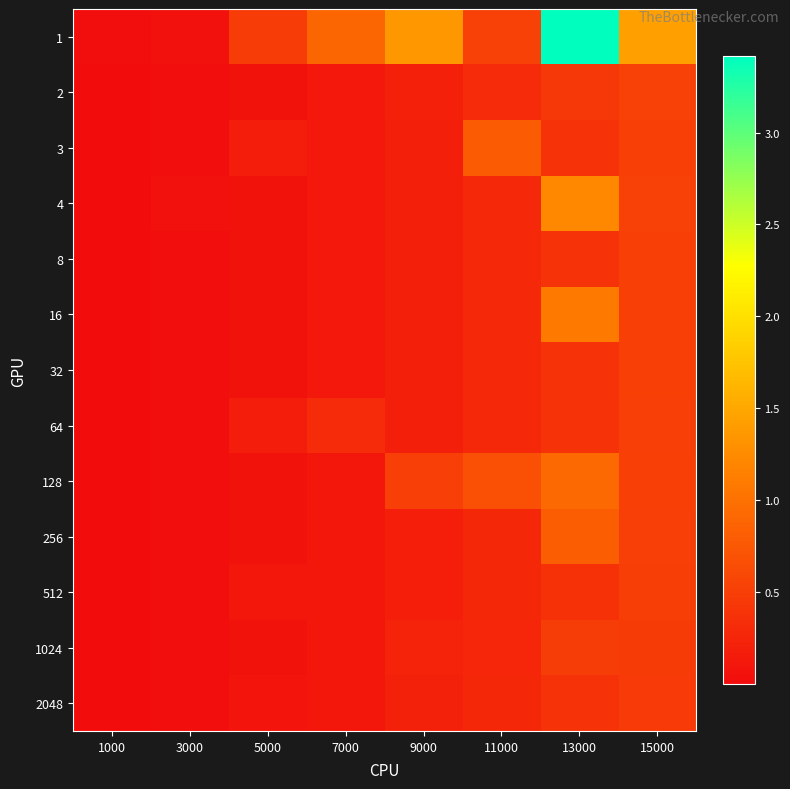

How many data points does each series have?

8